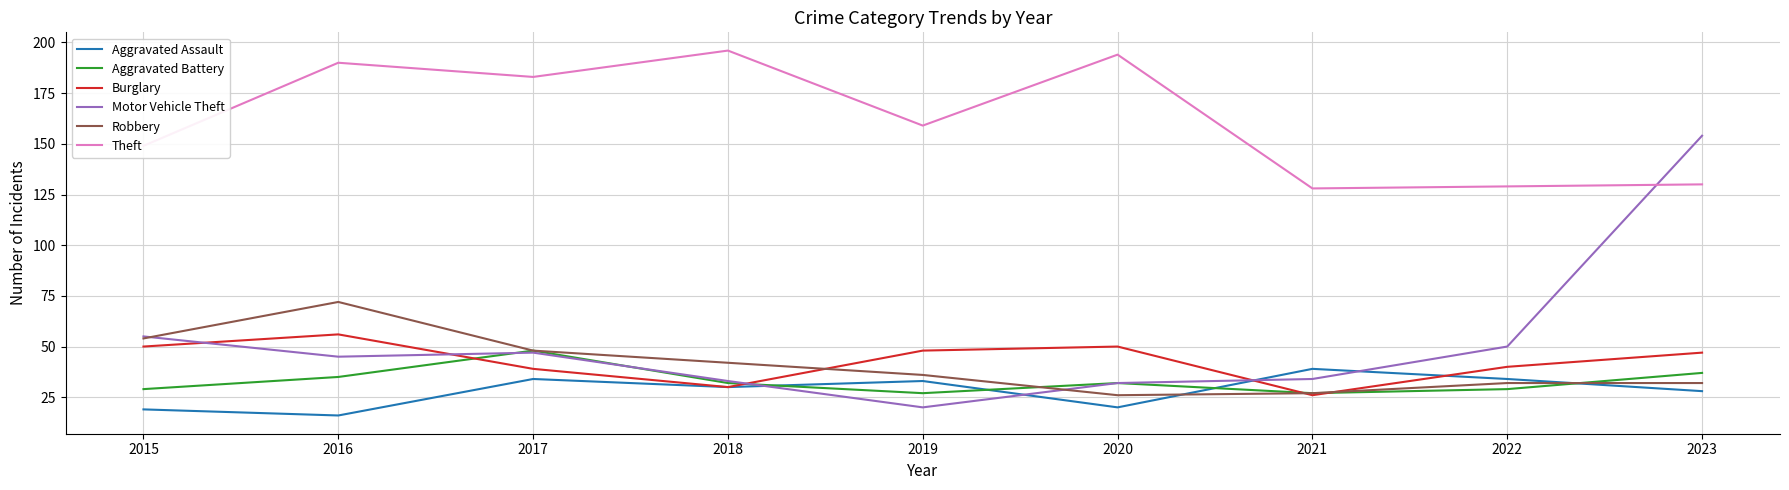

What are all the series names shown in the legend?

Aggravated Assault, Aggravated Battery, Burglary, Motor Vehicle Theft, Robbery, Theft